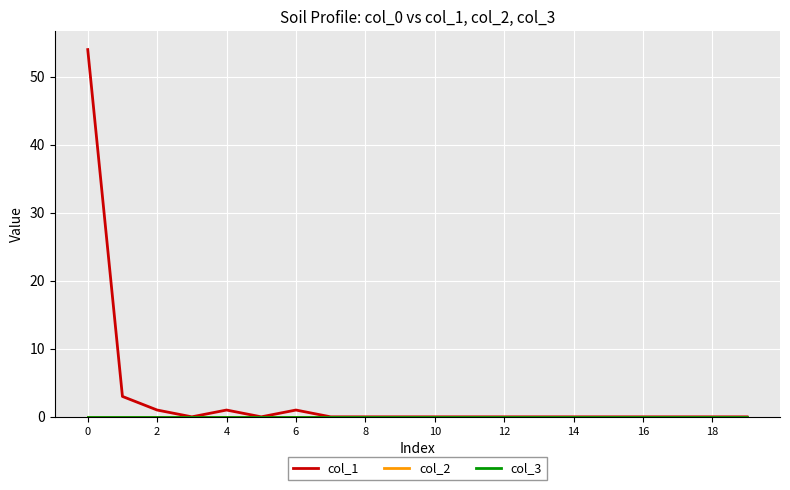

What is the label of the 3rd point from the right?

17